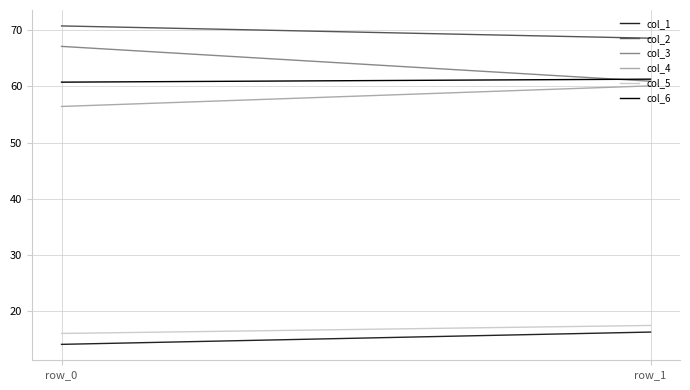

Between row_0 and row_1, which is larger?

row_1